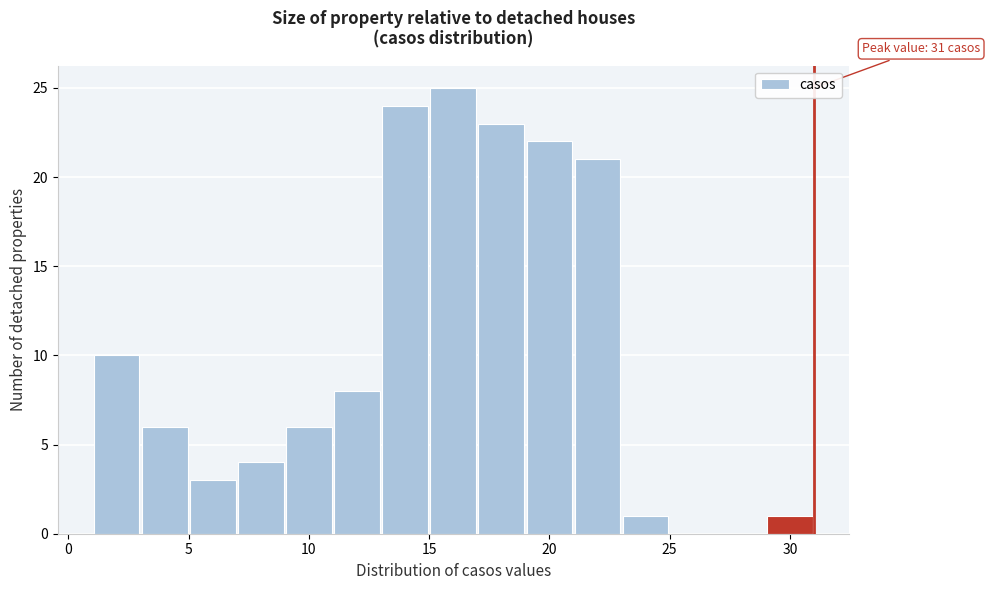

Over which range of the x-axis is the bar tallest?

15 to 17